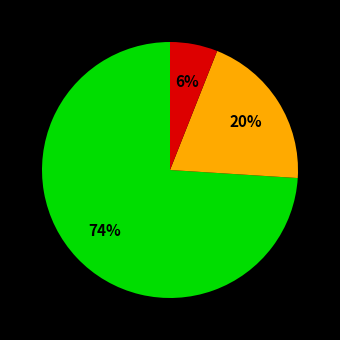

Is there a majority slice in this chart?

Yes